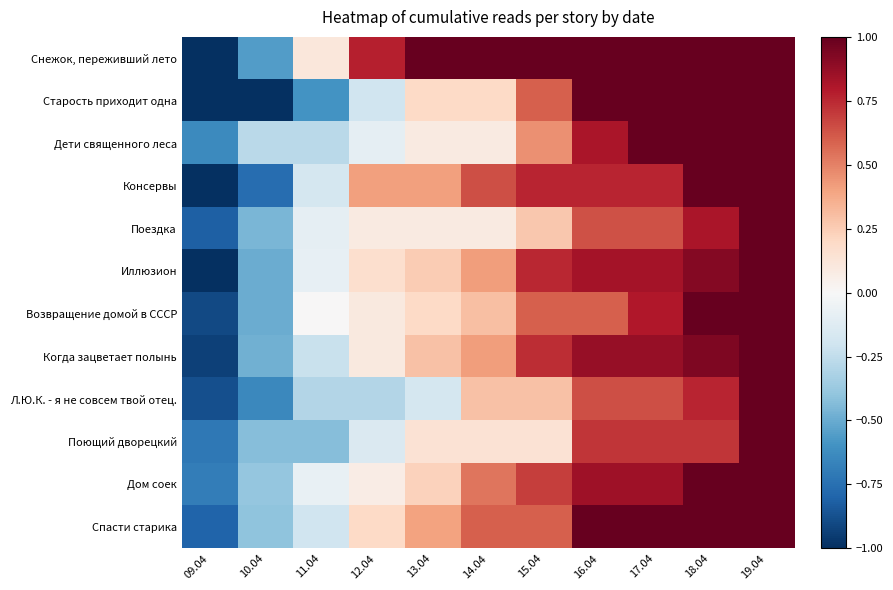

What is the total value across all series at 09.04?

-10.4